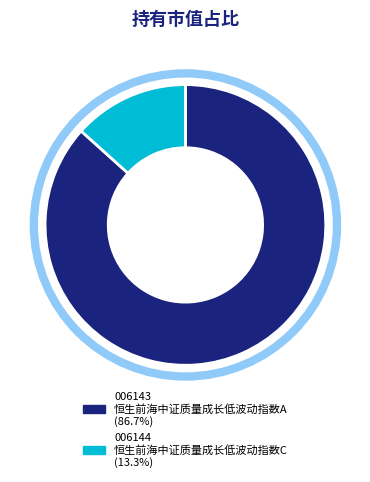

How many slices are in this pie chart?

2